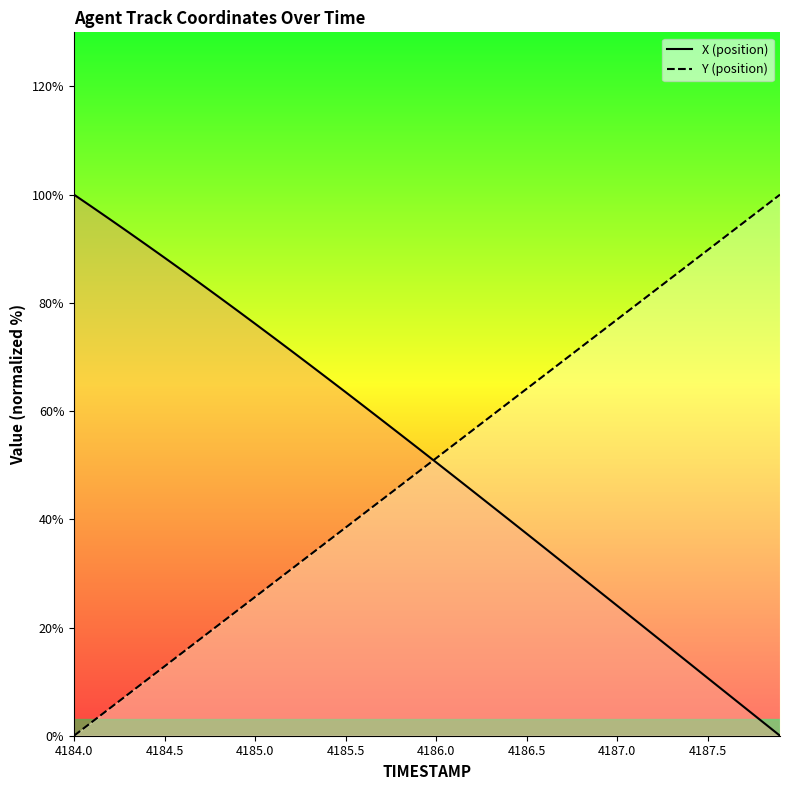

At 4185.0, list the series in order from largest to smallest.

X, Y